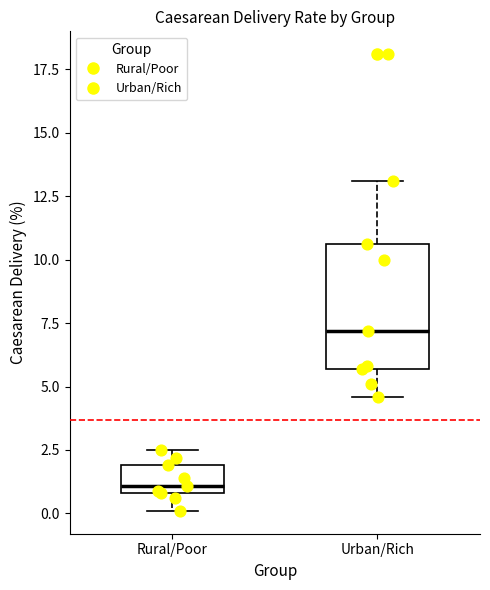

Which box is the tallest, from its lower edge to its upper edge?

Urban/Rich